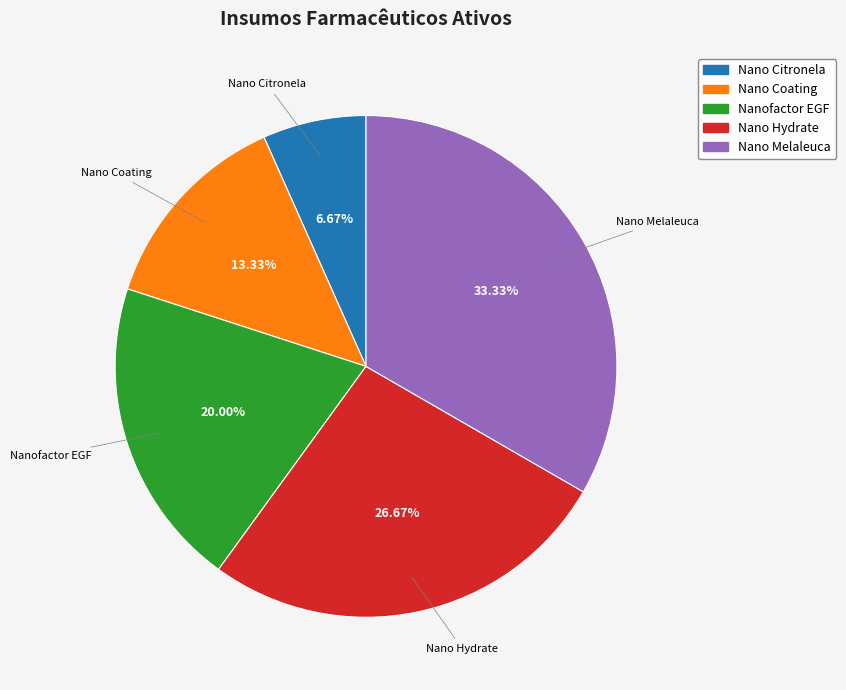

To the nearest percent, what is the average slice percentage?

20%